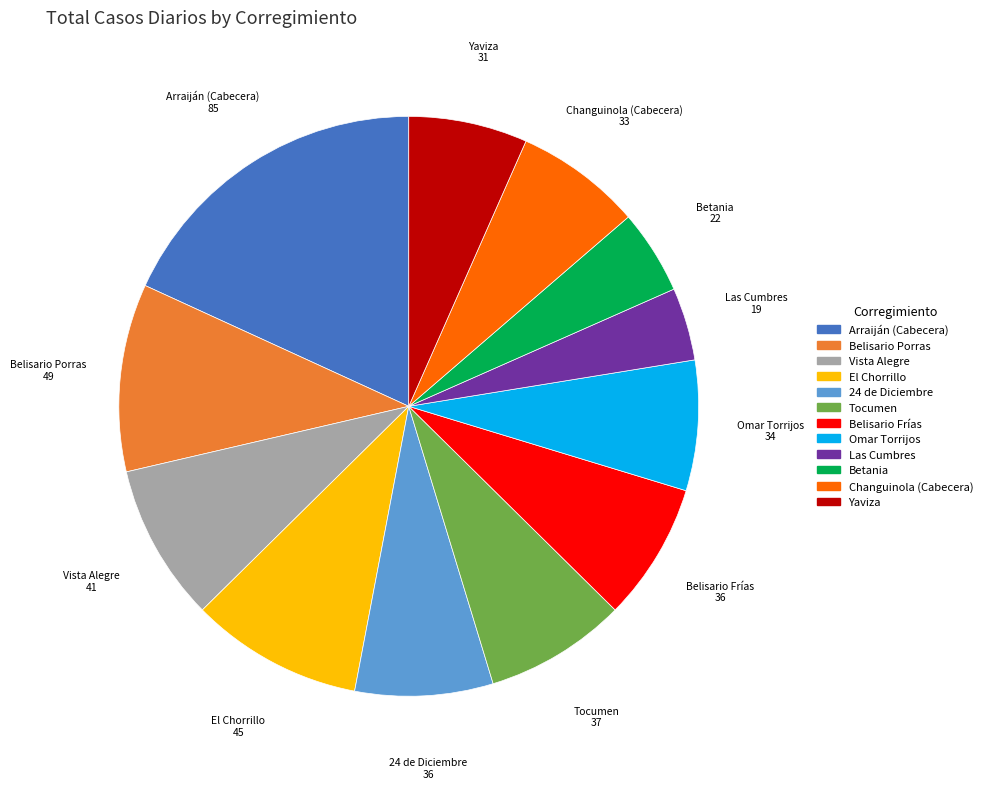

Is the sum of Vista Alegre and El Chorrillo greater than half?

No